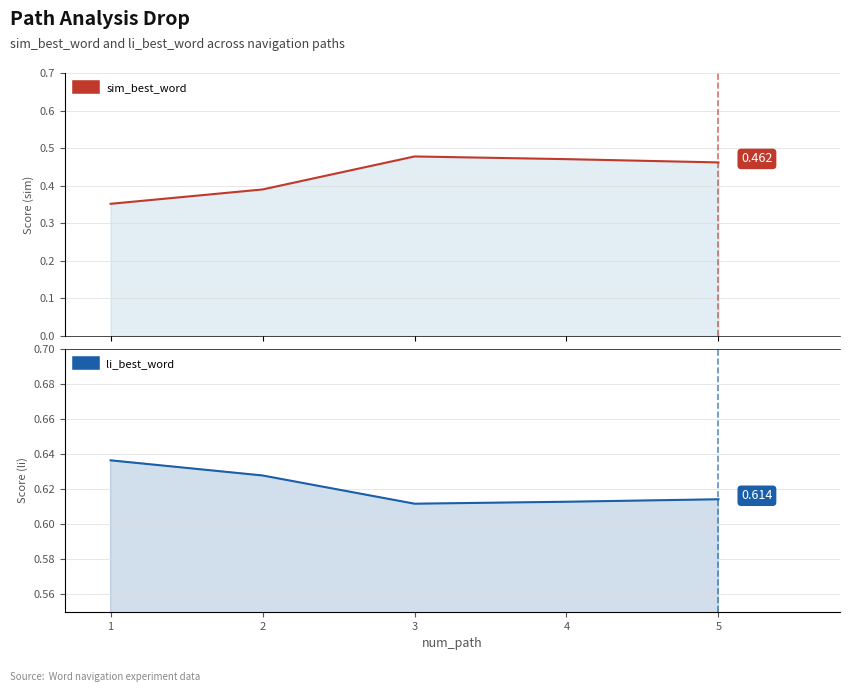

True or false: li_best_word and sim_best_word cross at least once.

False